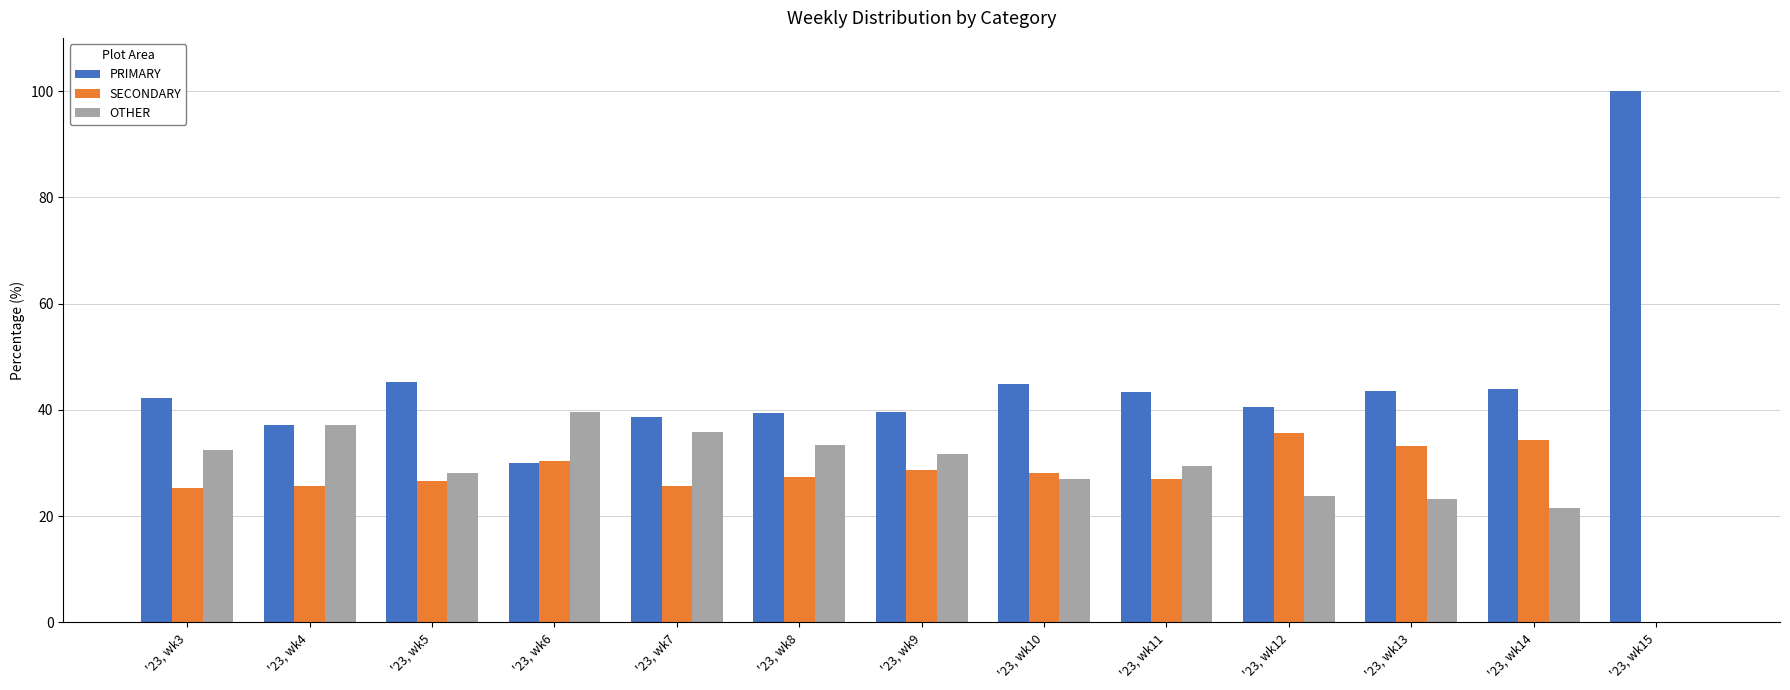

What is the maximum value shown in the chart?

100.0